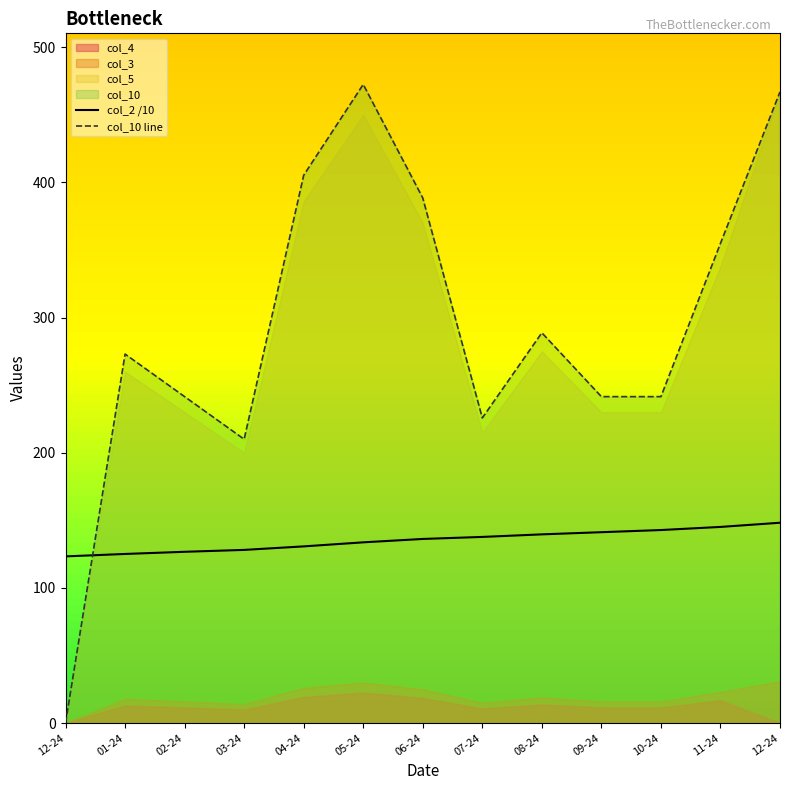

Is it true that col_10 line equals 48.6 at 03-24?

False